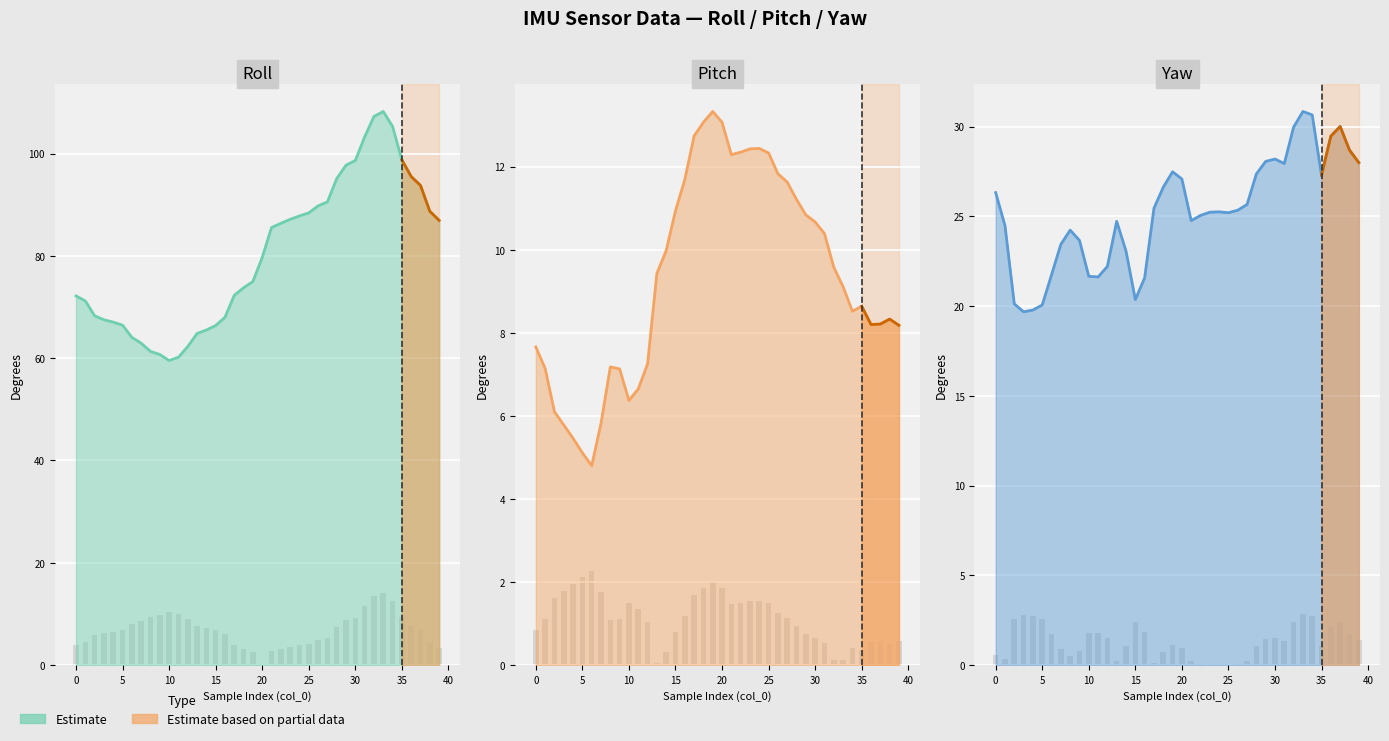

Which series changed the most between 4 and 10?

roll